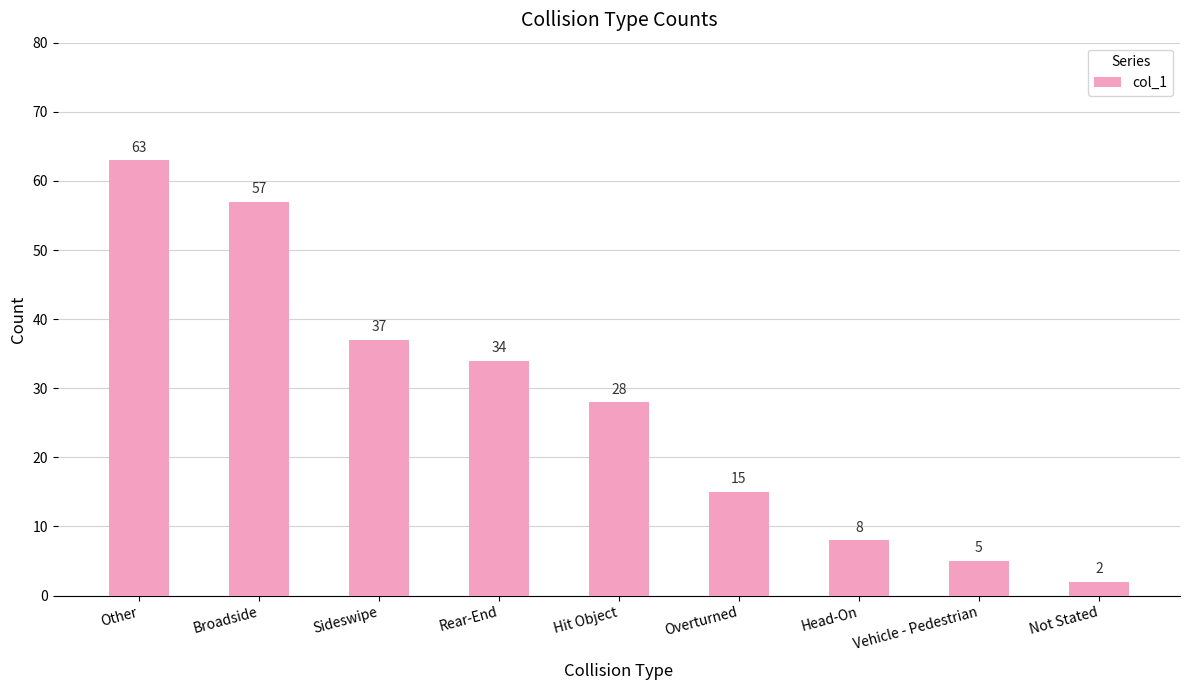

What is the greatest value displayed?

63